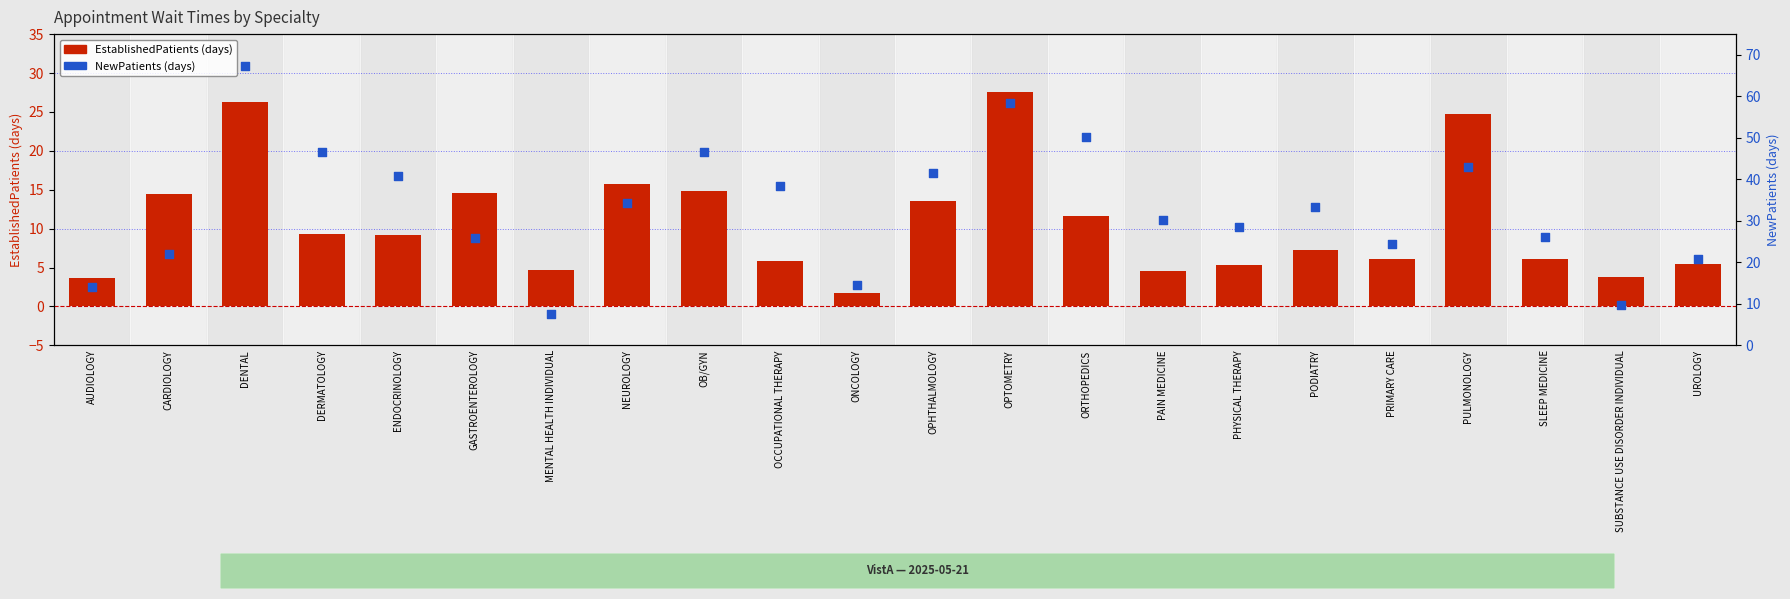

Which series reaches the maximum Y coordinate?

NewPatients